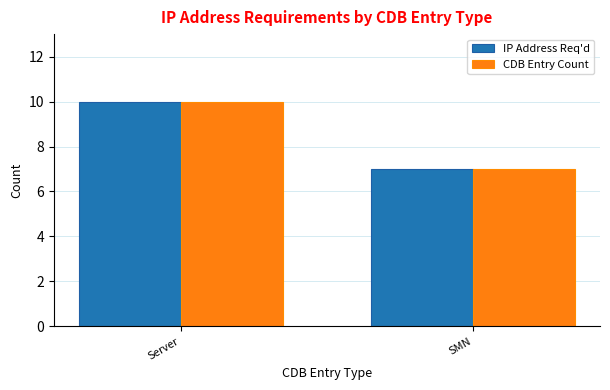

List the labels in order of IP Address Req'd value, largest first.

Server, SMN